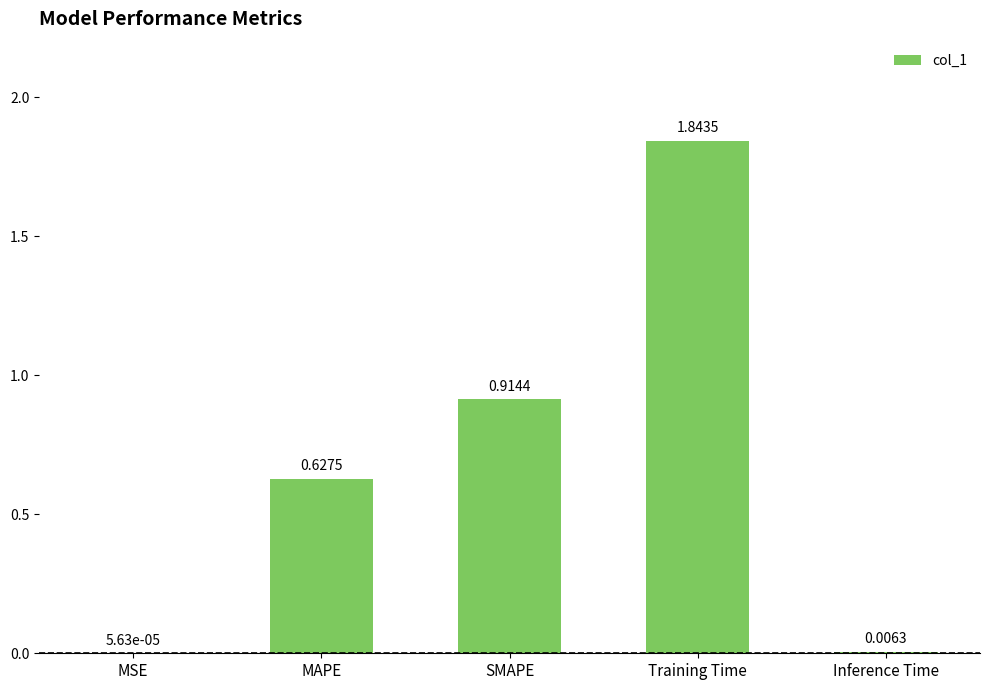

What is the change in value from MAPE to Training Time?

+1.2